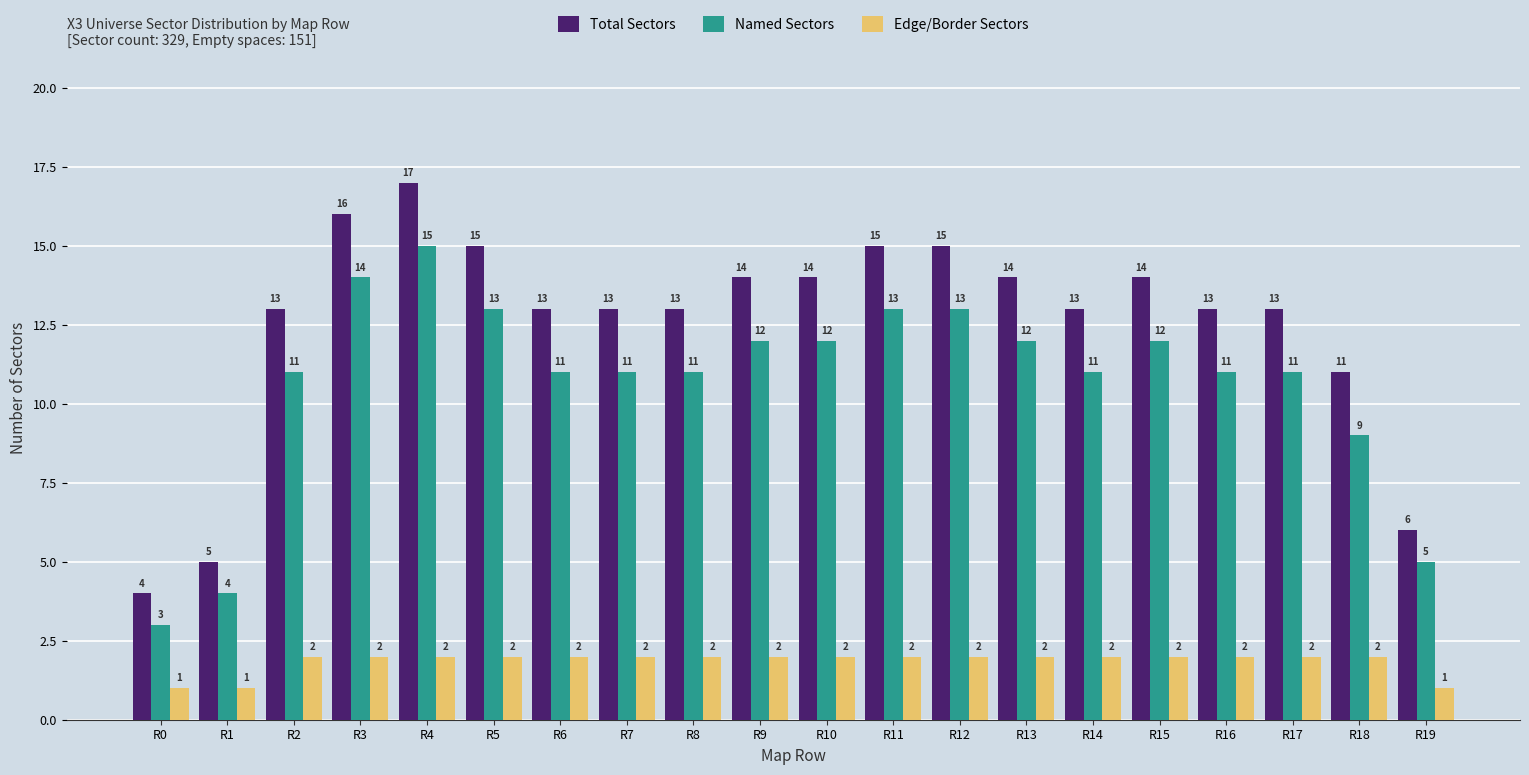

What is the difference between the maximum and minimum values in the Edge/Border Sectors series?

1